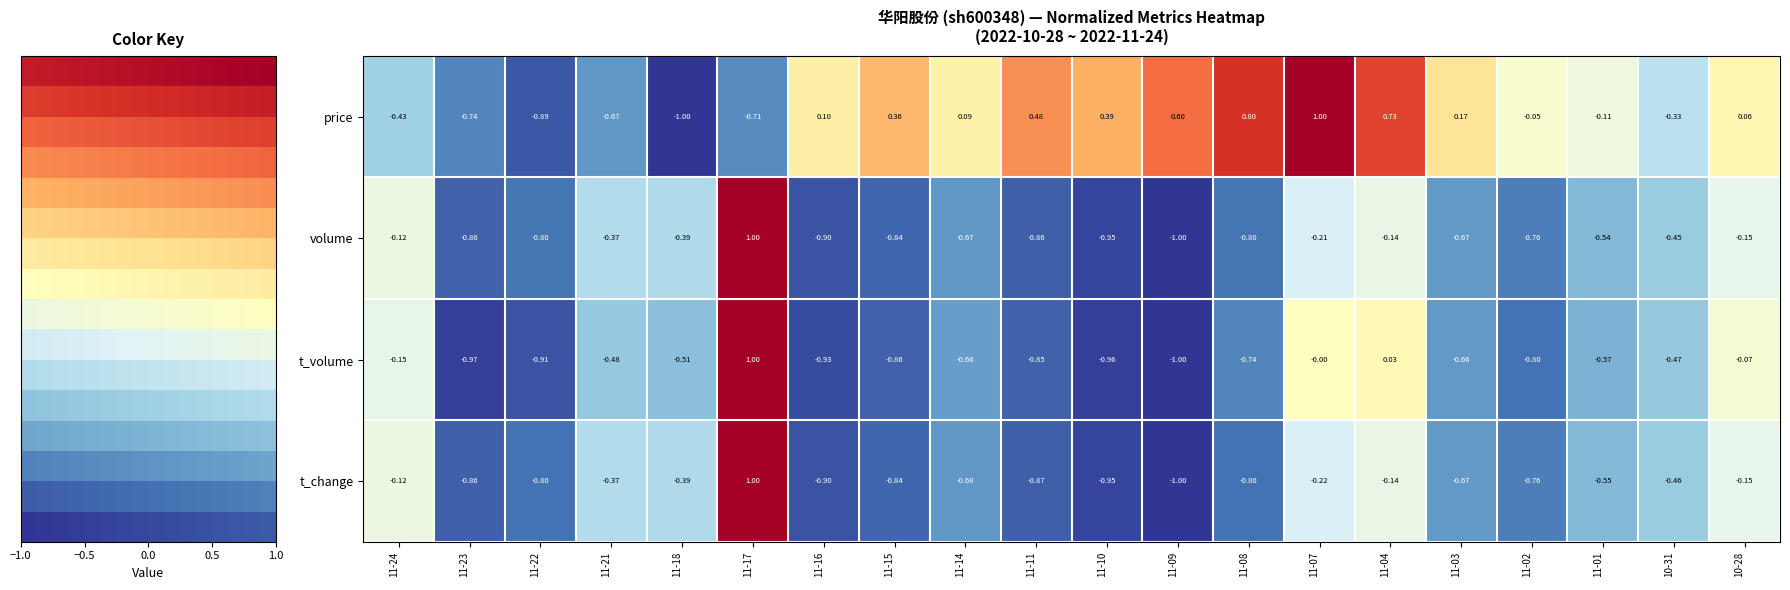

Where is t_change nearest to the value 0?

11-24